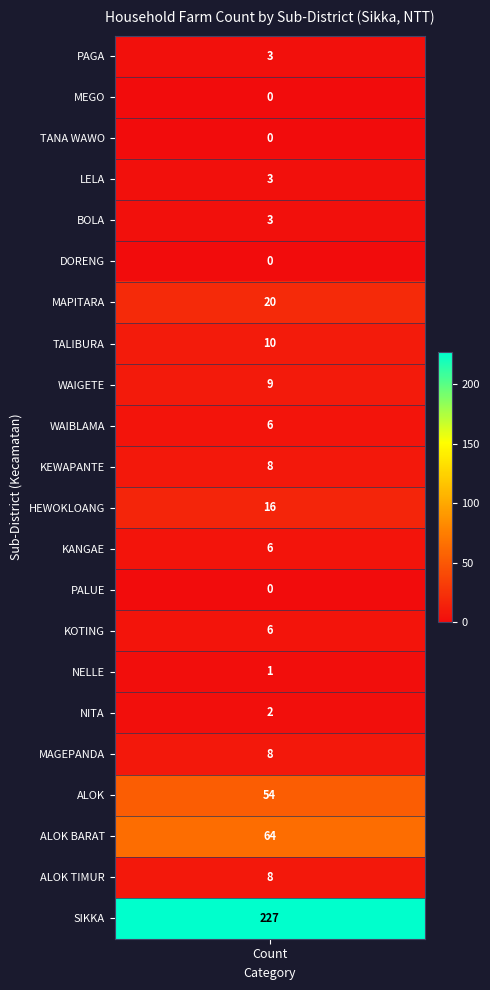

What value does the data have at KOTING?

6